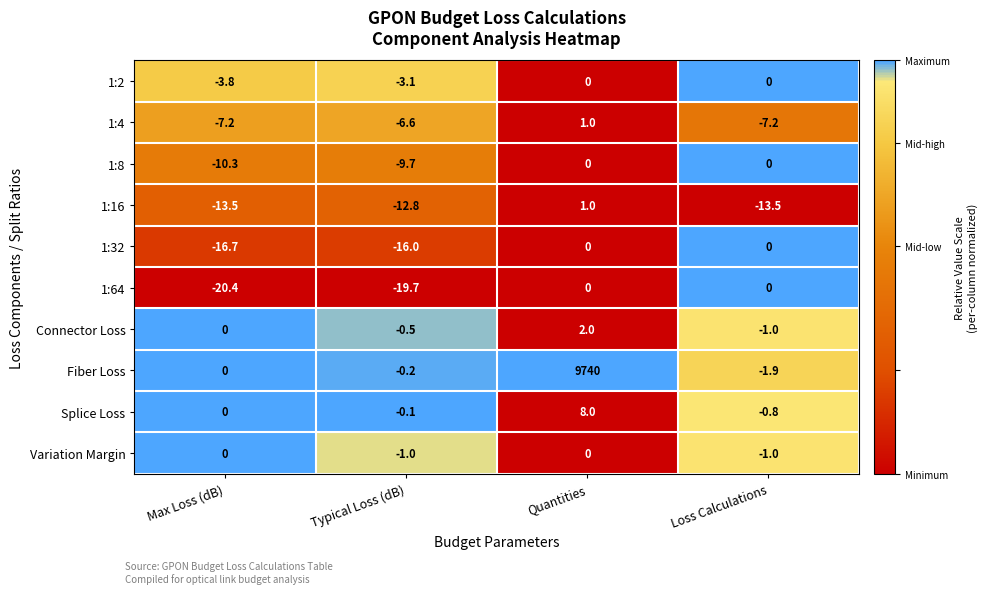

Which category has the highest value across all series?

Quantities